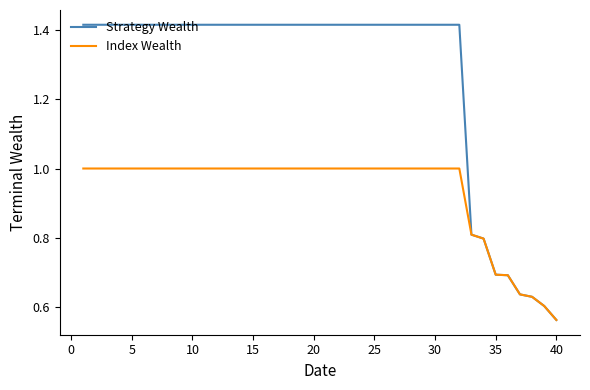

Which series has the largest range (max minus min)?

Strategy Wealth